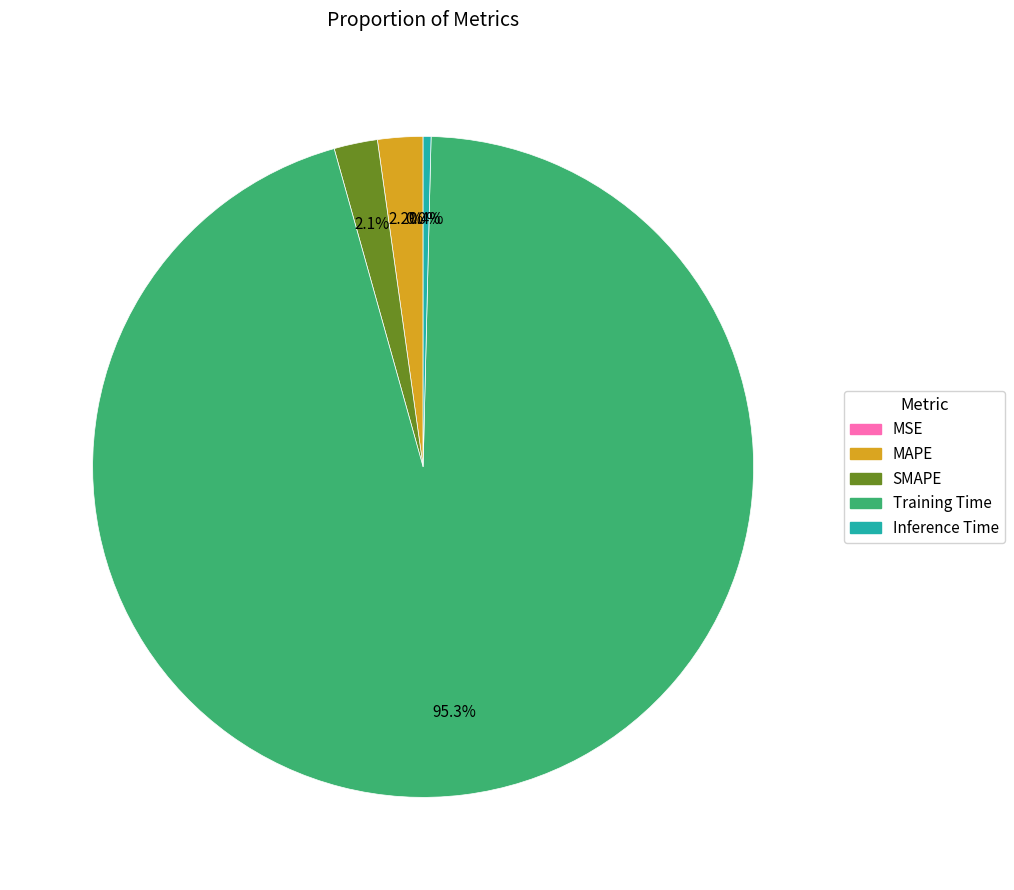

How much of the chart is everything except Inference Time?

99.6%